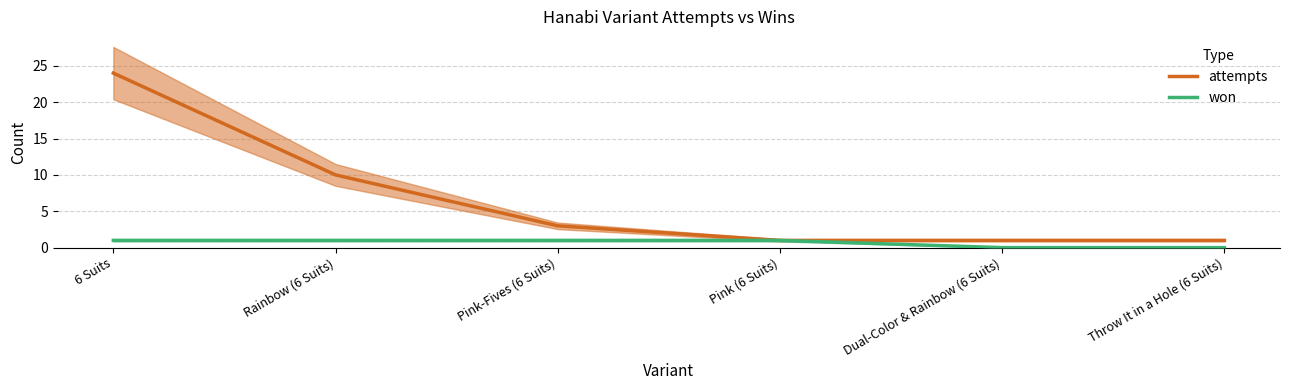

What value does the won series have at Pink-Fives (6 Suits)?

1